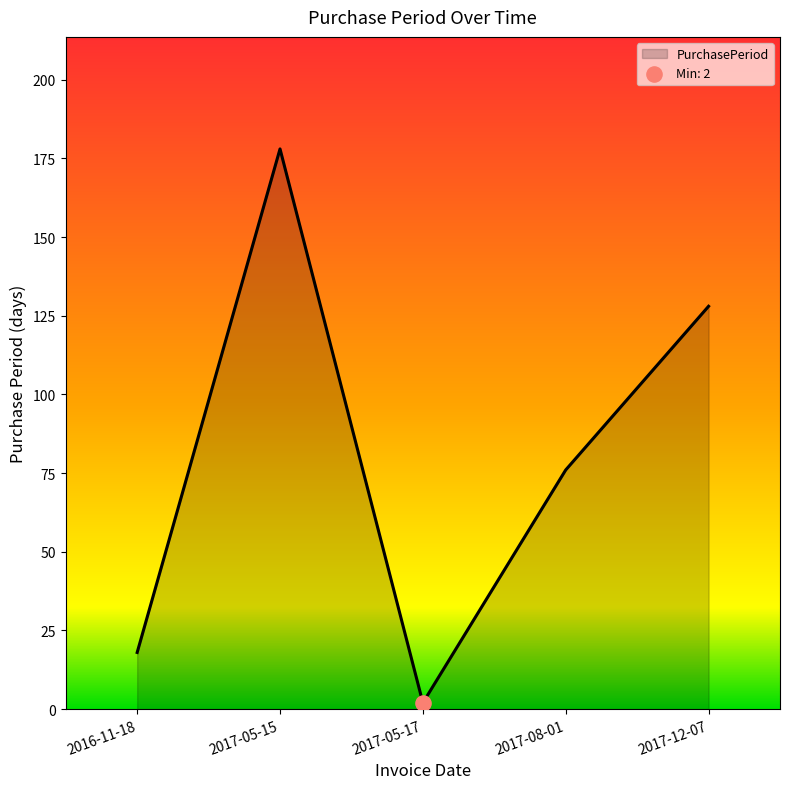

What is the change in value from 2017-05-15 to 2017-12-07?

-50